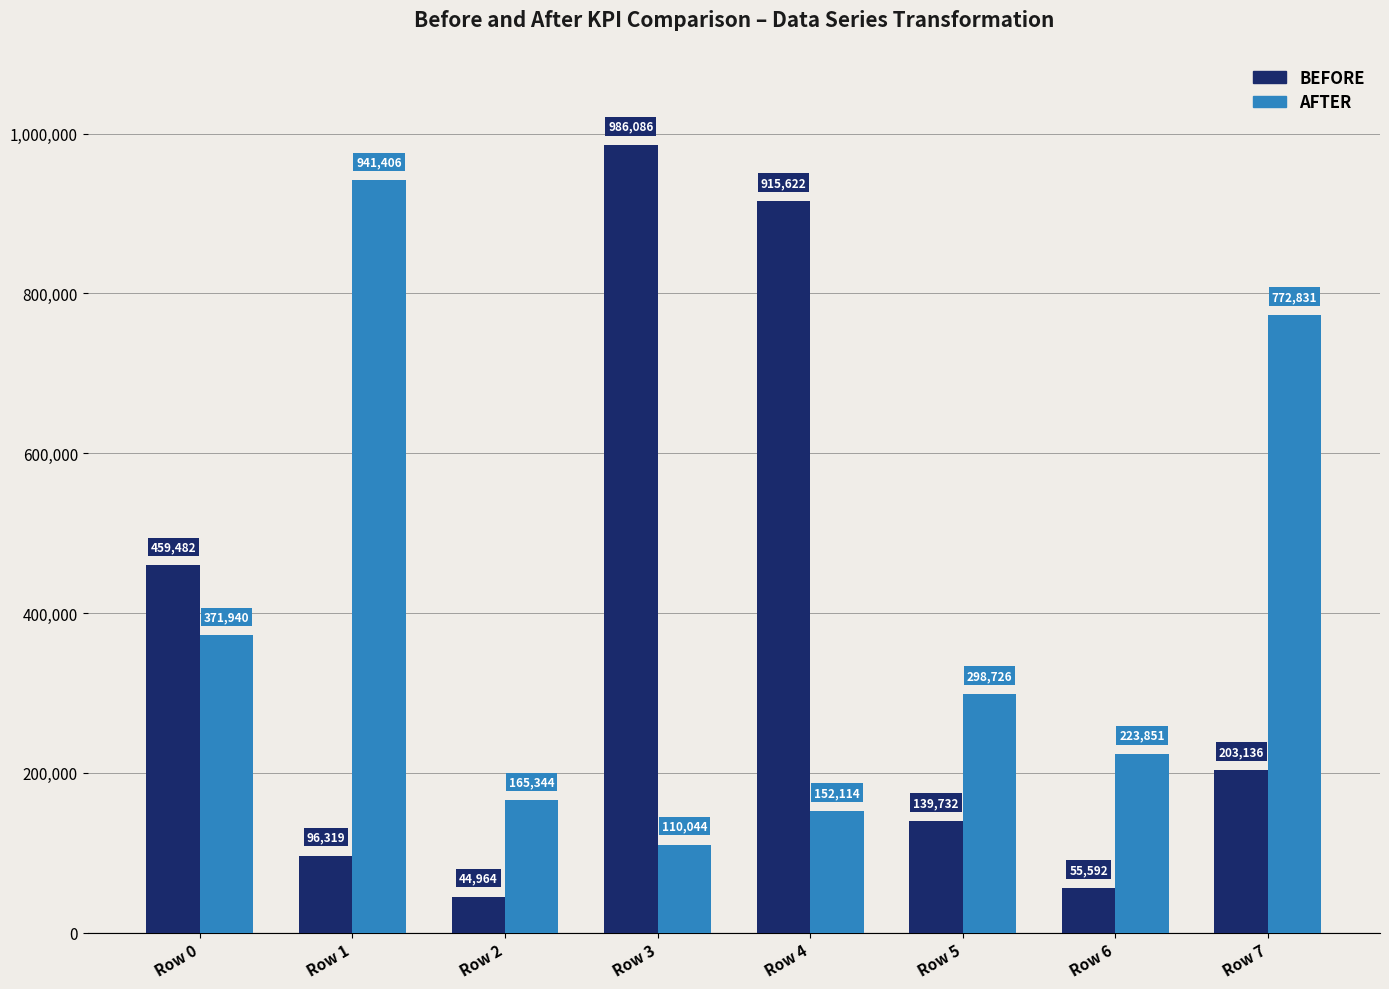

Reading right to left, list all the values displayed in this chart.

BEFORE: Row 7=203136	Row 6=55592	Row 5=139732	Row 4=915622	Row 3=986086	Row 2=44964	Row 1=96319	Row 0=459482
AFTER: Row 7=772831	Row 6=223851	Row 5=298726	Row 4=152114	Row 3=110044	Row 2=165344	Row 1=941406	Row 0=371940